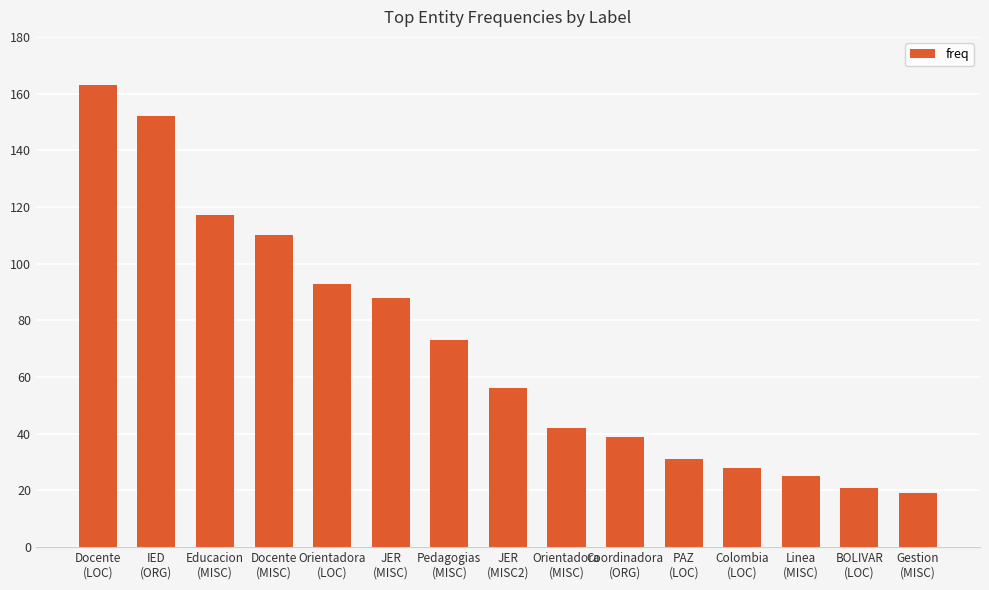

How many distinct data groups are displayed?

1